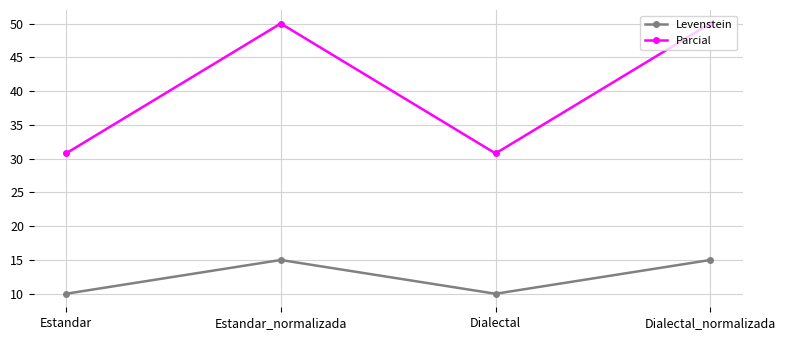

Which series changed the most between Estandar and Dialectal_normalizada?

Parcial